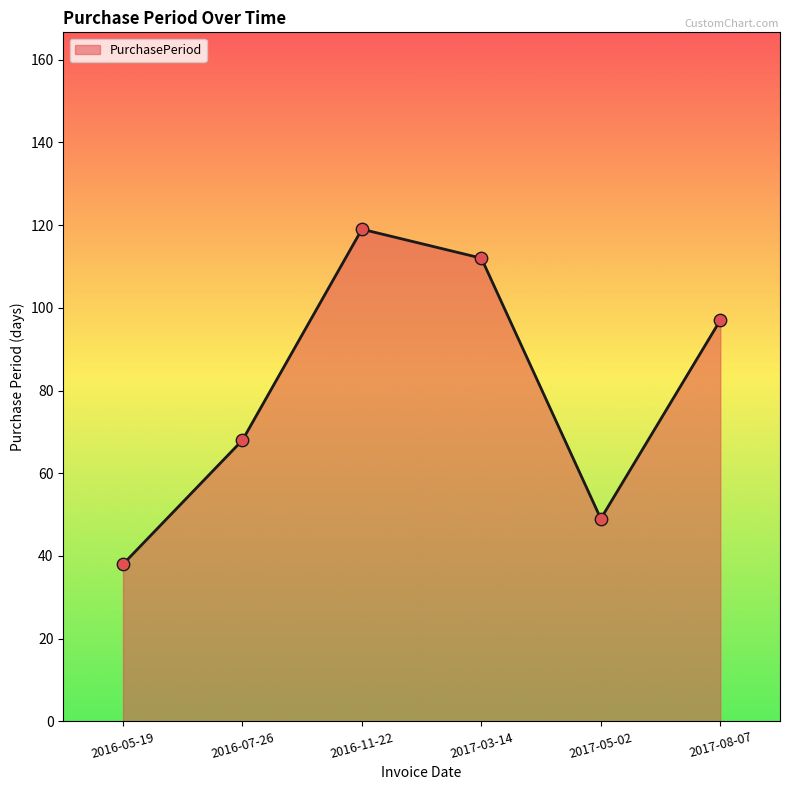

What is the change in value from 2016-11-22 to 2017-05-02?

-70